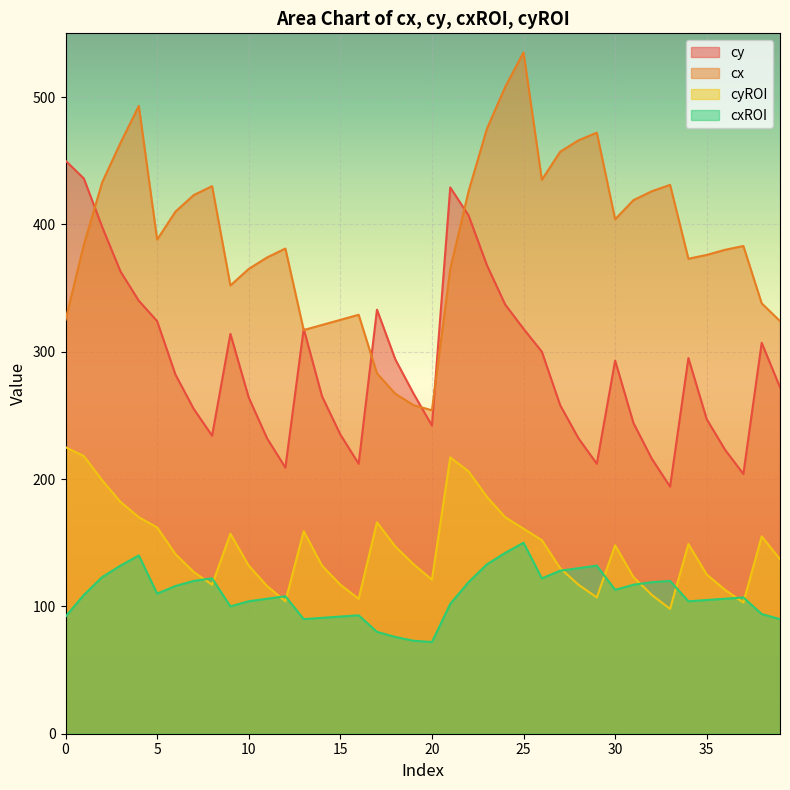

At which category is the sum across all series the highest?

25